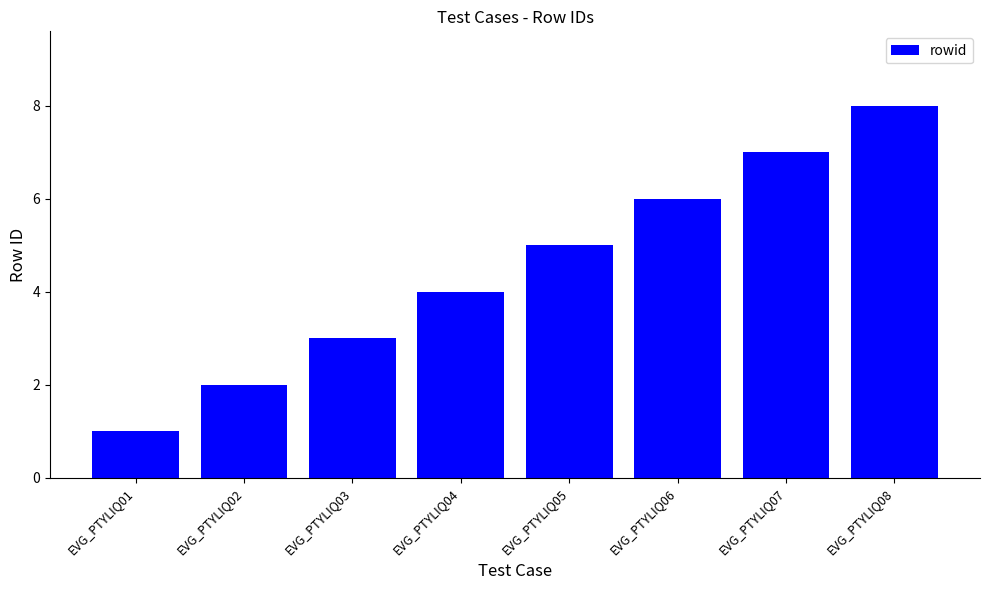

How many values are below 5?

4